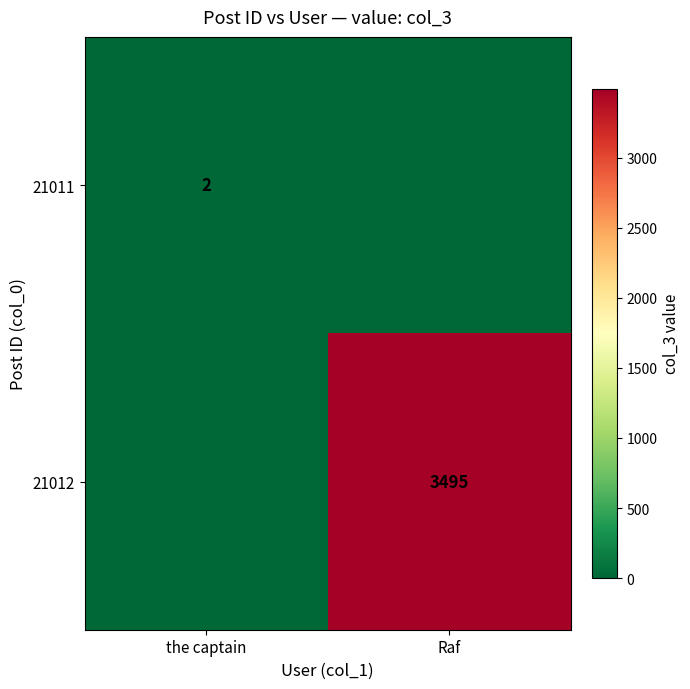

How many data points does each series have?

2